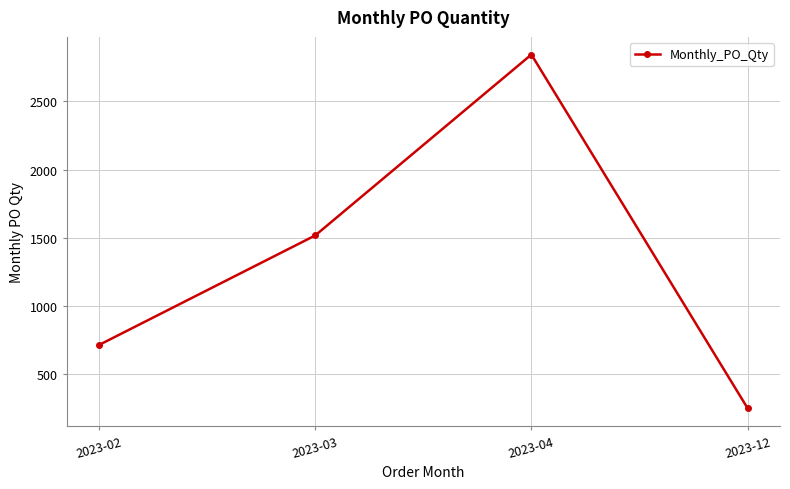

True or false: there are more than 0 points higher than both neighbors.

True